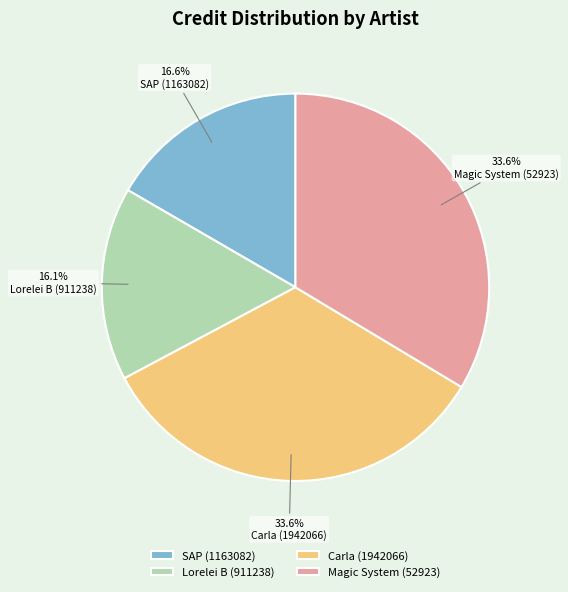

The Carla (1942066) slice represents 34% of the pie. True or false?

True